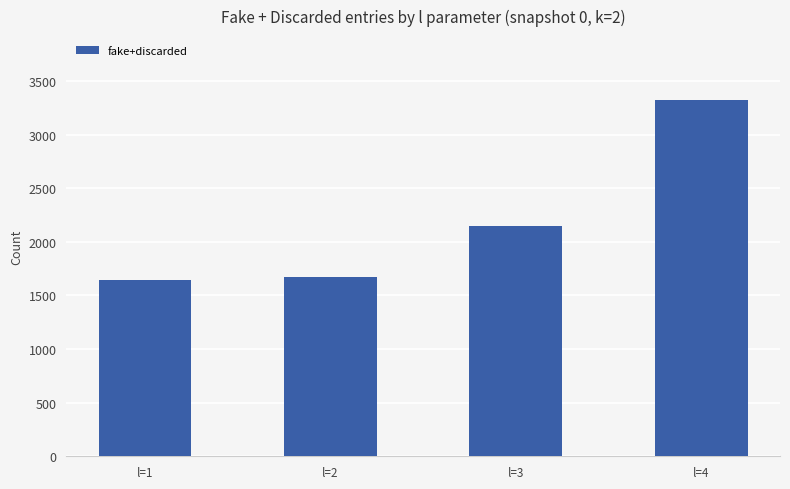

Reading left to right, what are all the values shown in this chart?

1646	1675	2145	3320